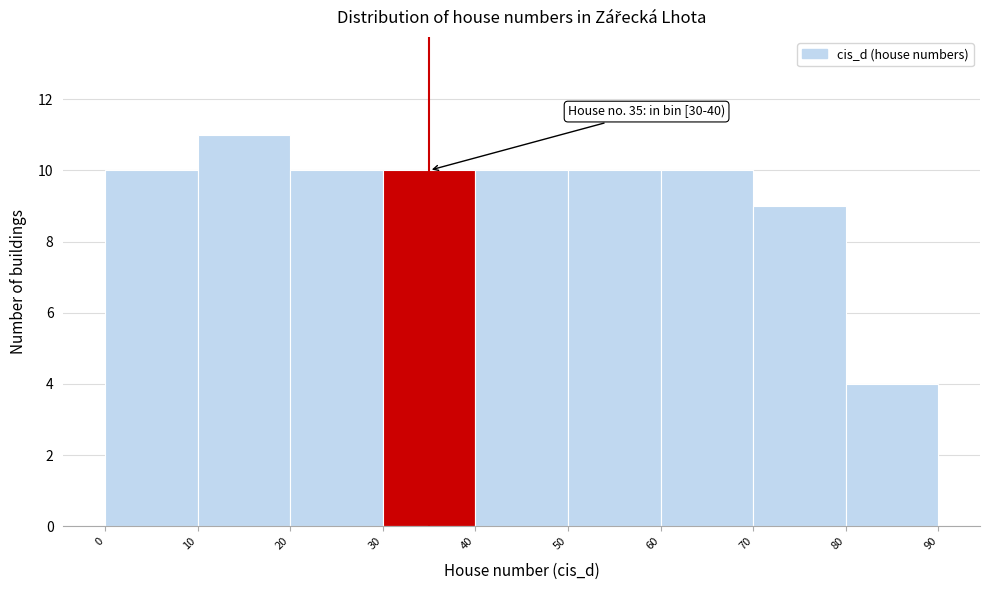

Over which range of the x-axis is the bar tallest?

10 to 20